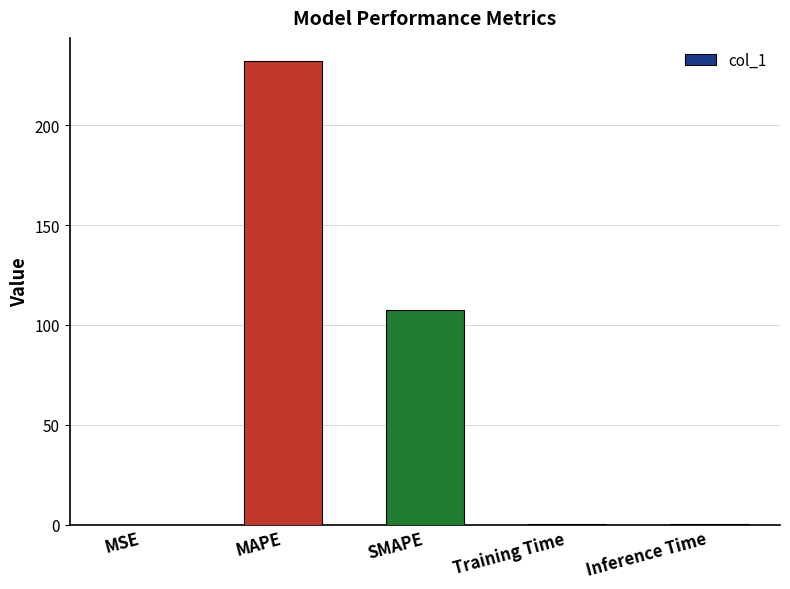

What is the change in value from SMAPE to Training Time?

-107.1